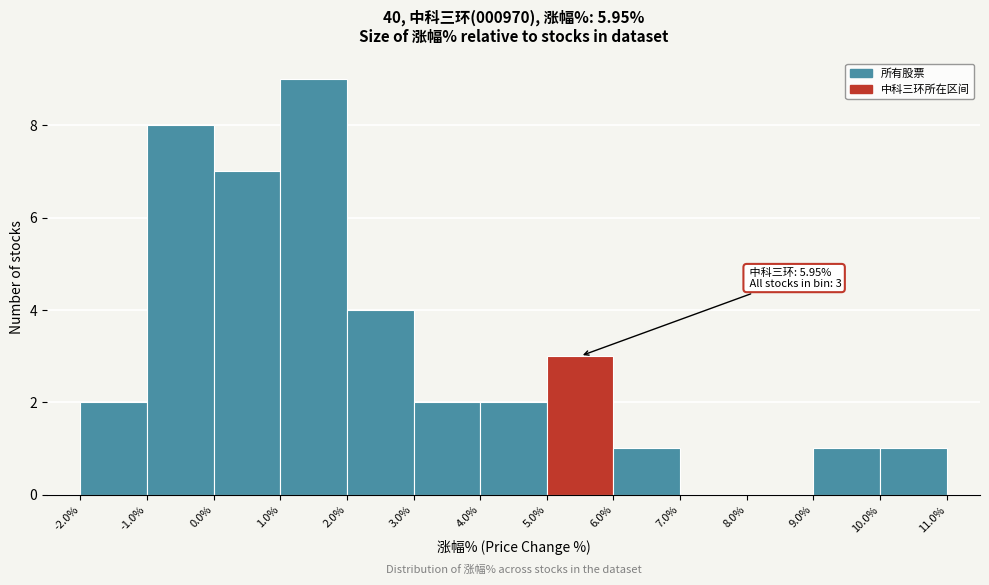

Over which range of the x-axis is the bar tallest?

1.0% to 2.0%